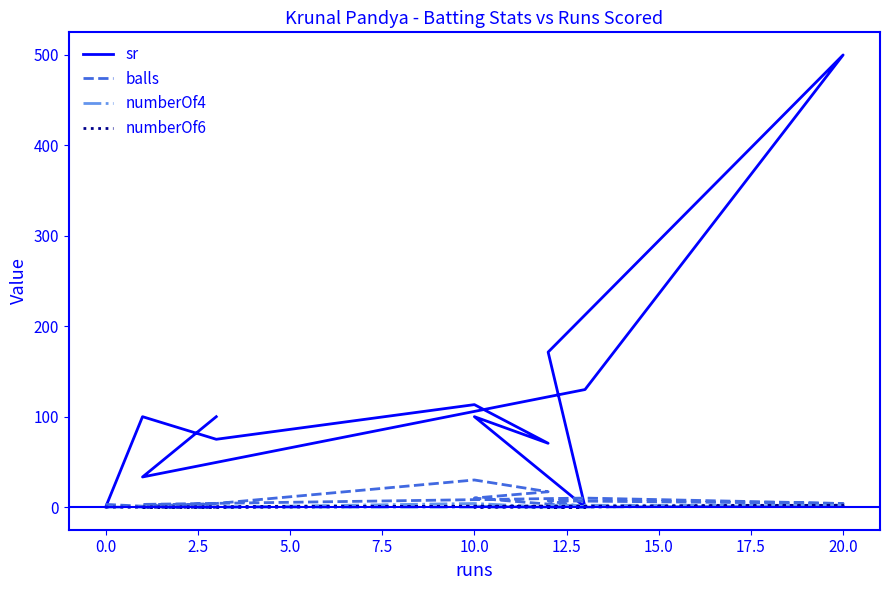

What is the spread (max minus min) of values at 7.5?

70.6